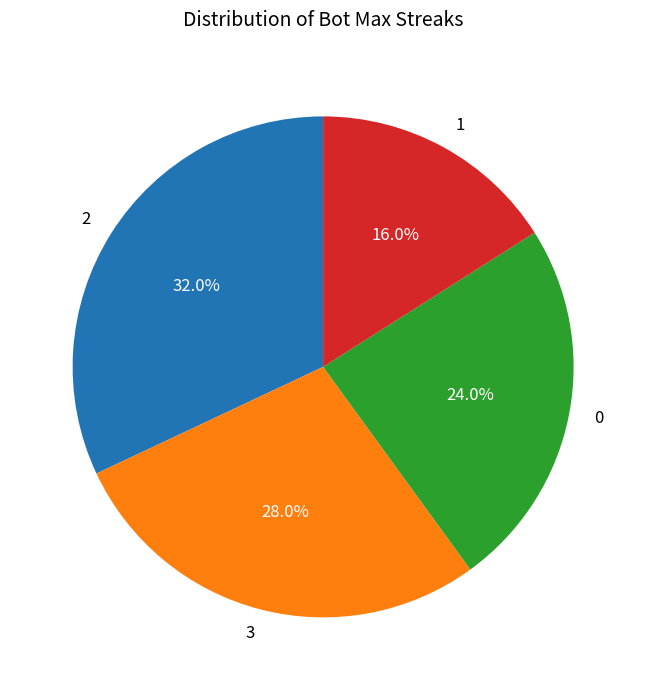

How many segments does this pie chart have?

4